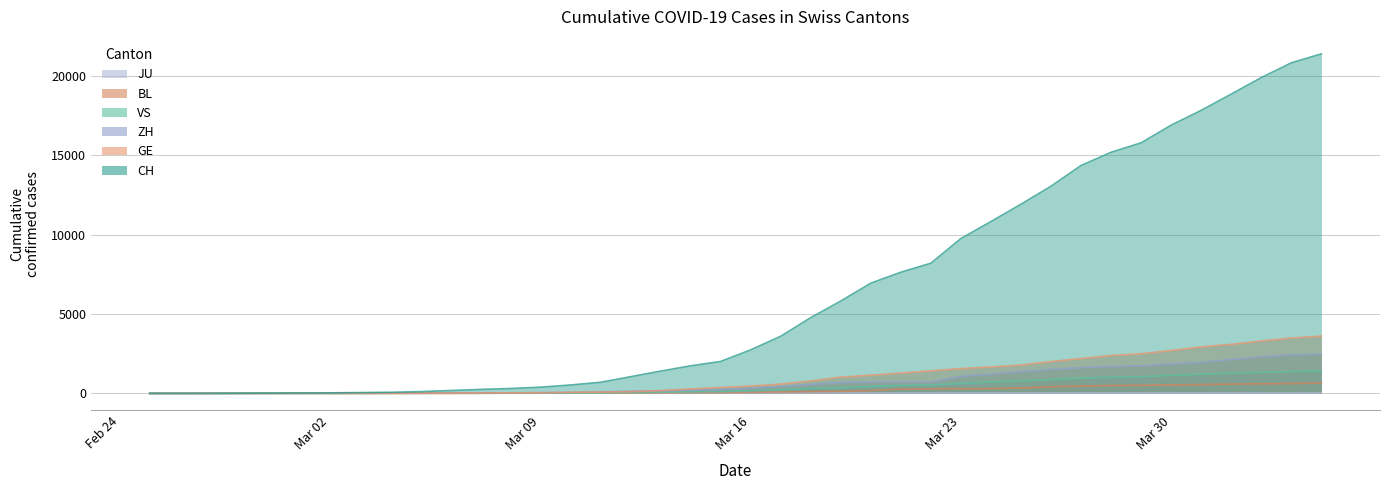

How many data points in BL are above 76?

19